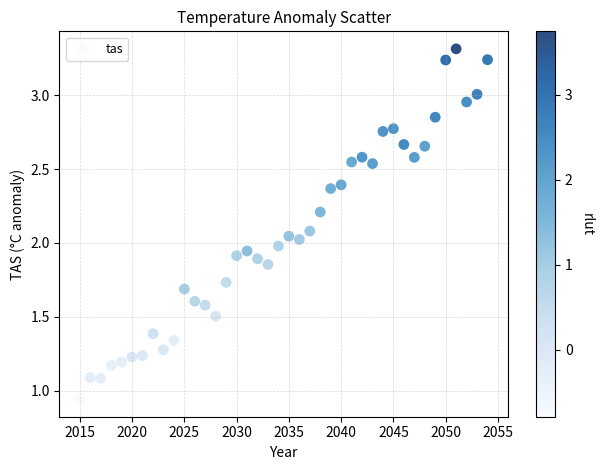

What is the range of X values (max minus min)?

39.0